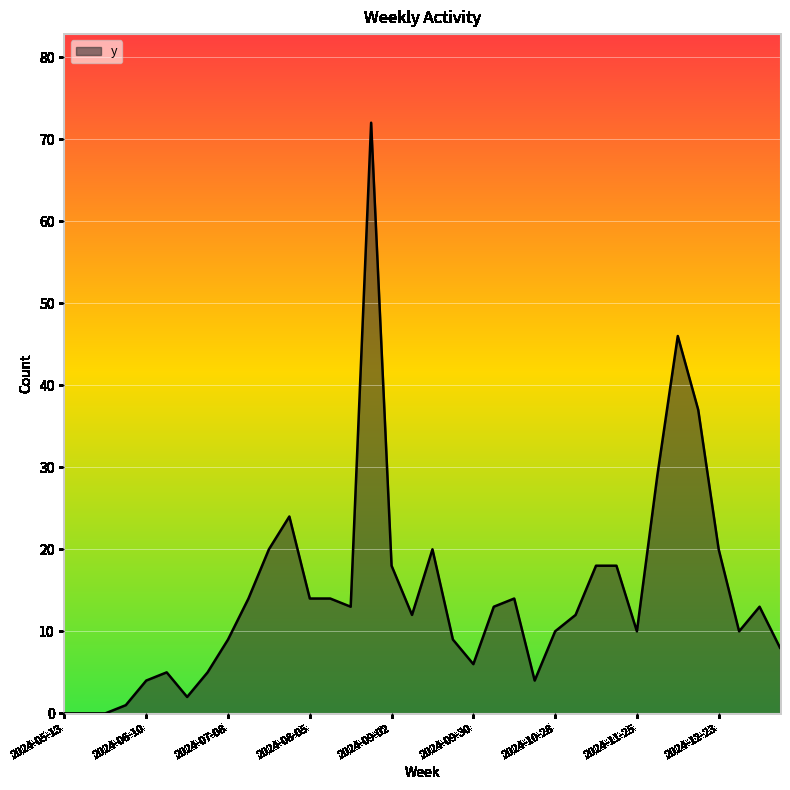

What is the difference between the maximum and minimum values?

72